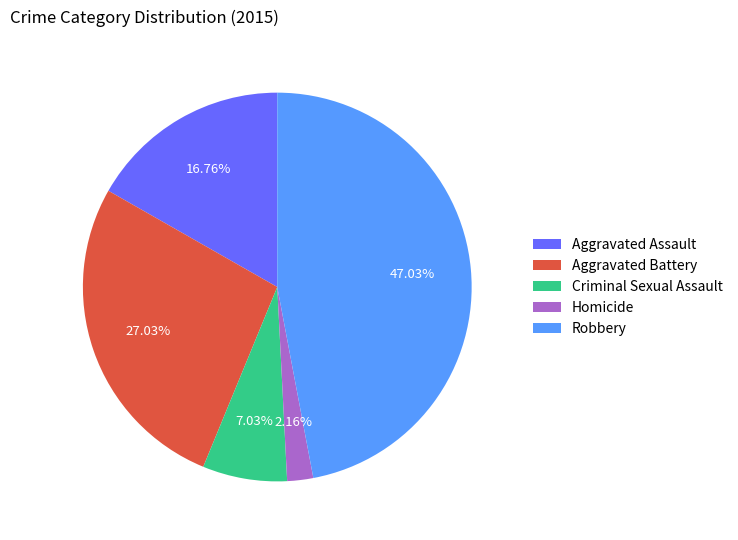

To the nearest percent, what portion does Homicide represent?

2%